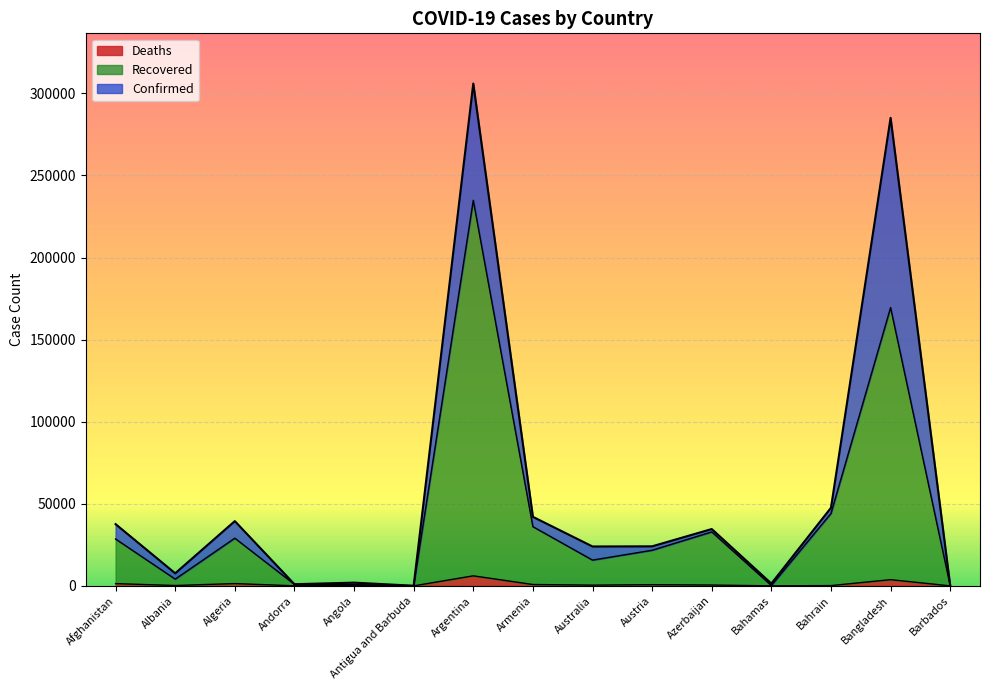

How many lines are shown in the chart?

3